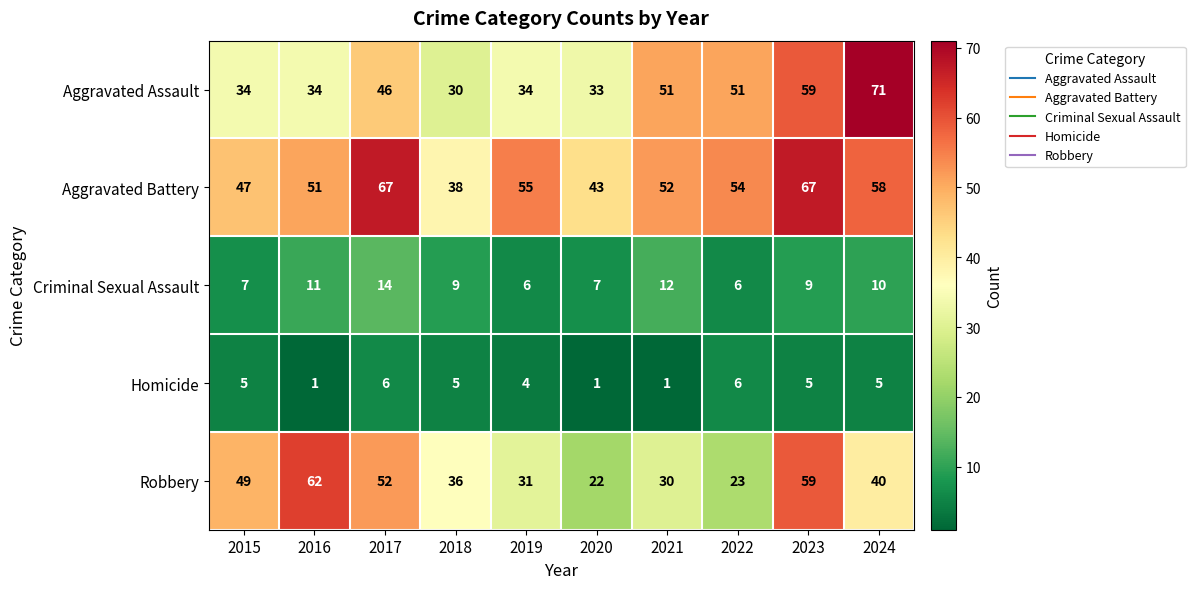

Which series changed the most between 2015 and 2017?

Aggravated Battery